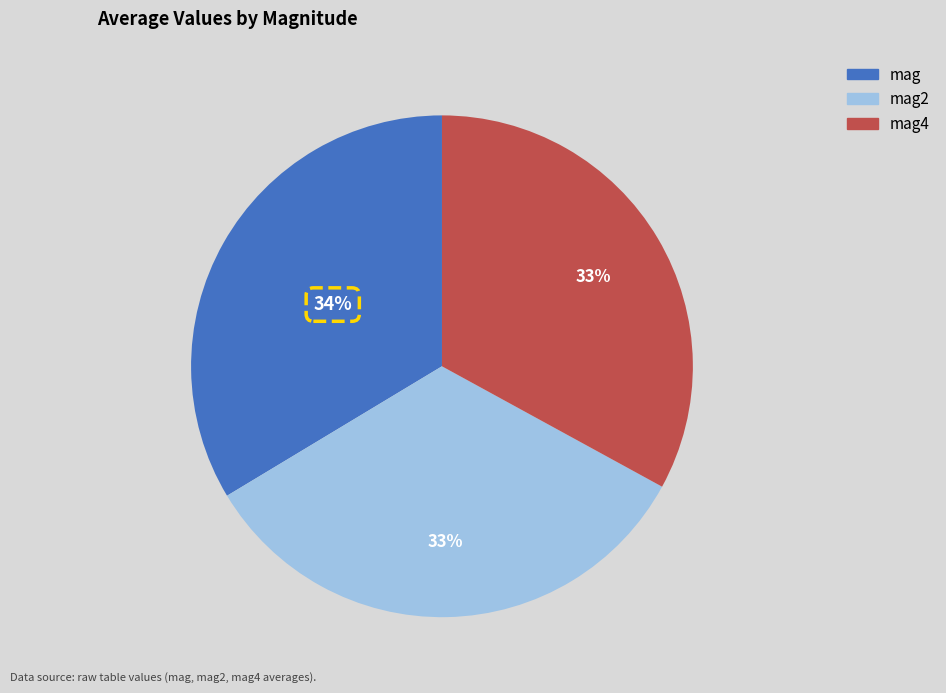

Is there any slice that represents more than half of the pie?

No